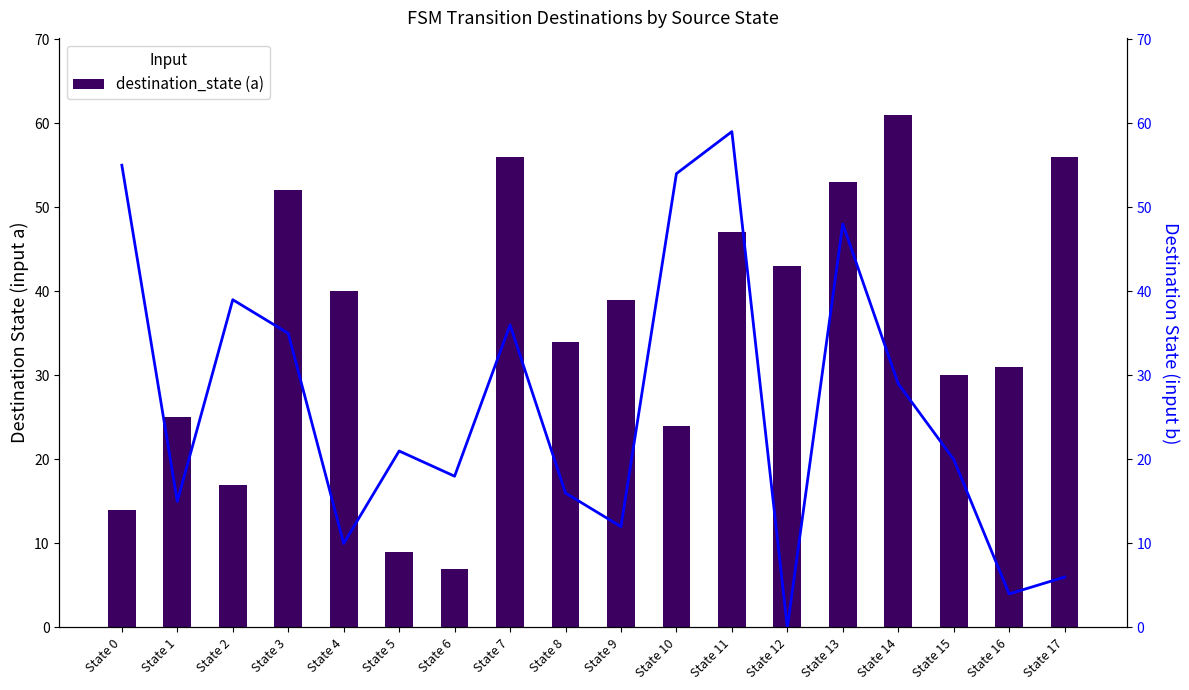

What is the difference between the destination_state (a) values at State 6 and State 7?

49